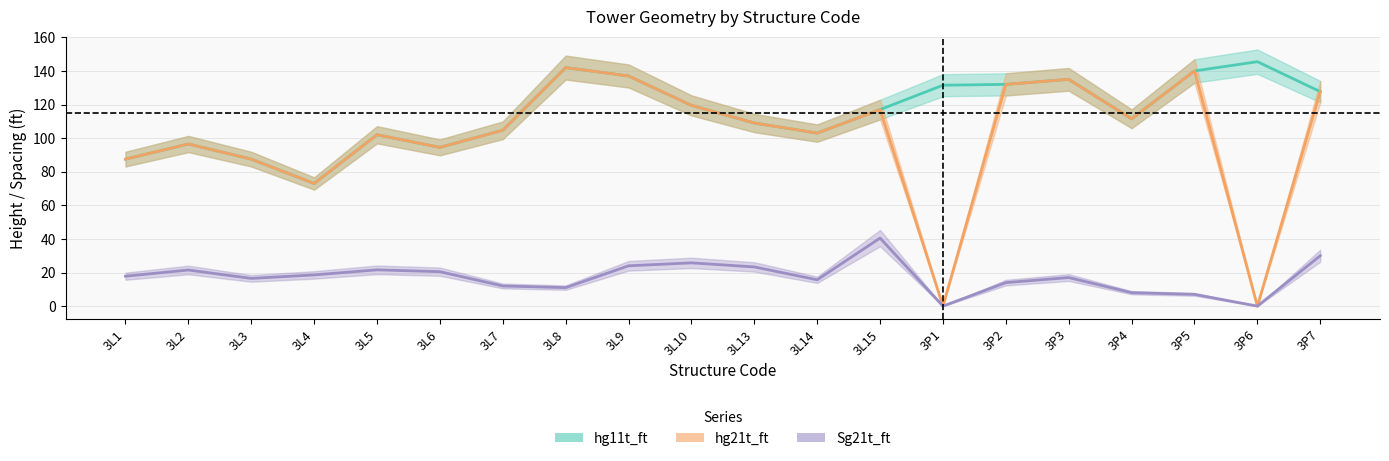

Rank the categories by hg11t_ft value from highest to lowest.

3P6, 3L8, 3P5, 3L9, 3P3, 3P2, 3P1, 3P7, 3L10, 3L15, 3P4, 3L13, 3L7, 3L14, 3L5, 3L2, 3L6, 3L1, 3L3, 3L4